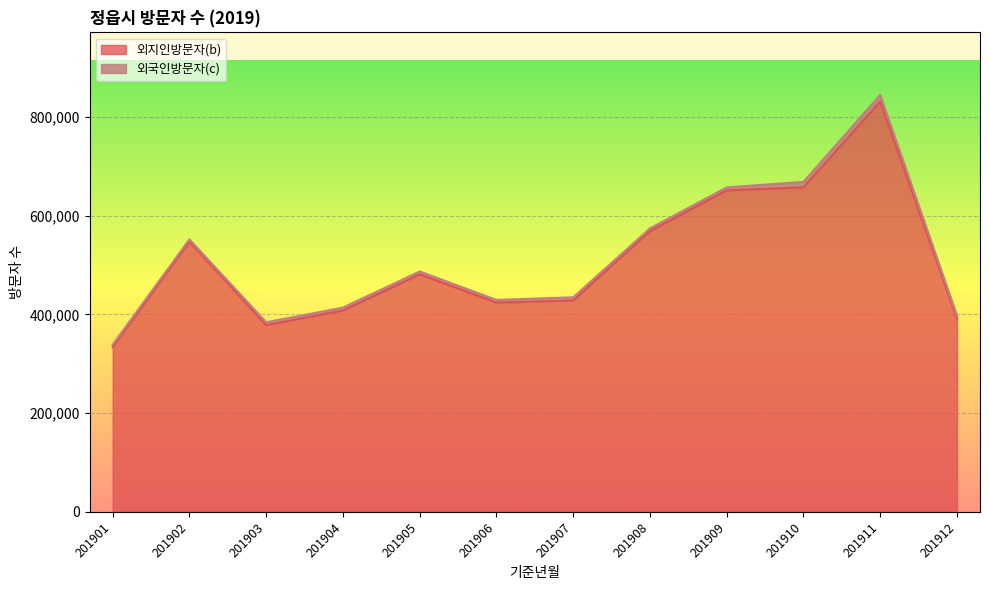

Where is the data nearest to the value 582550?

201908